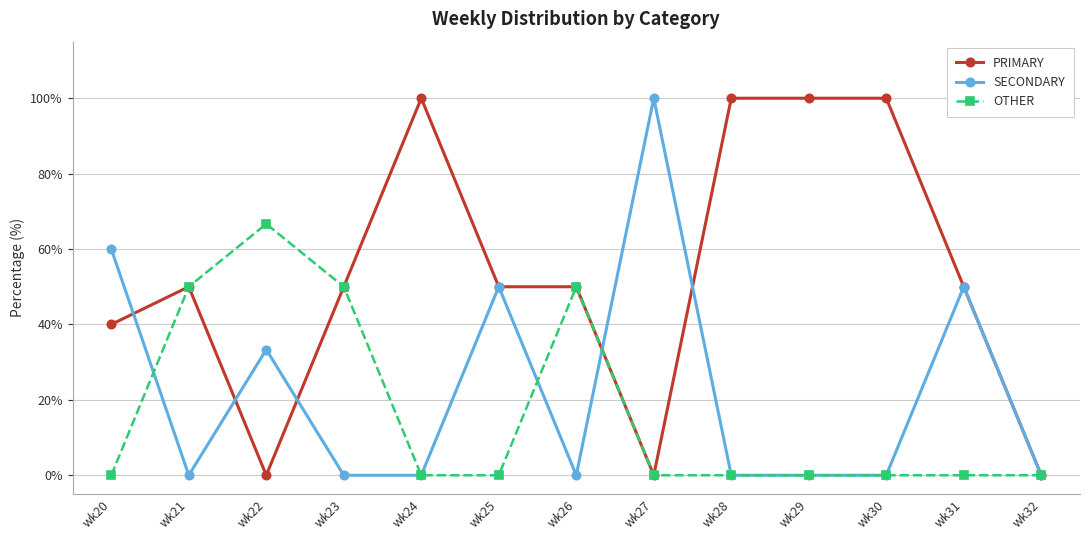

True or false: PRIMARY has a value of 26.6 at wk26.

False